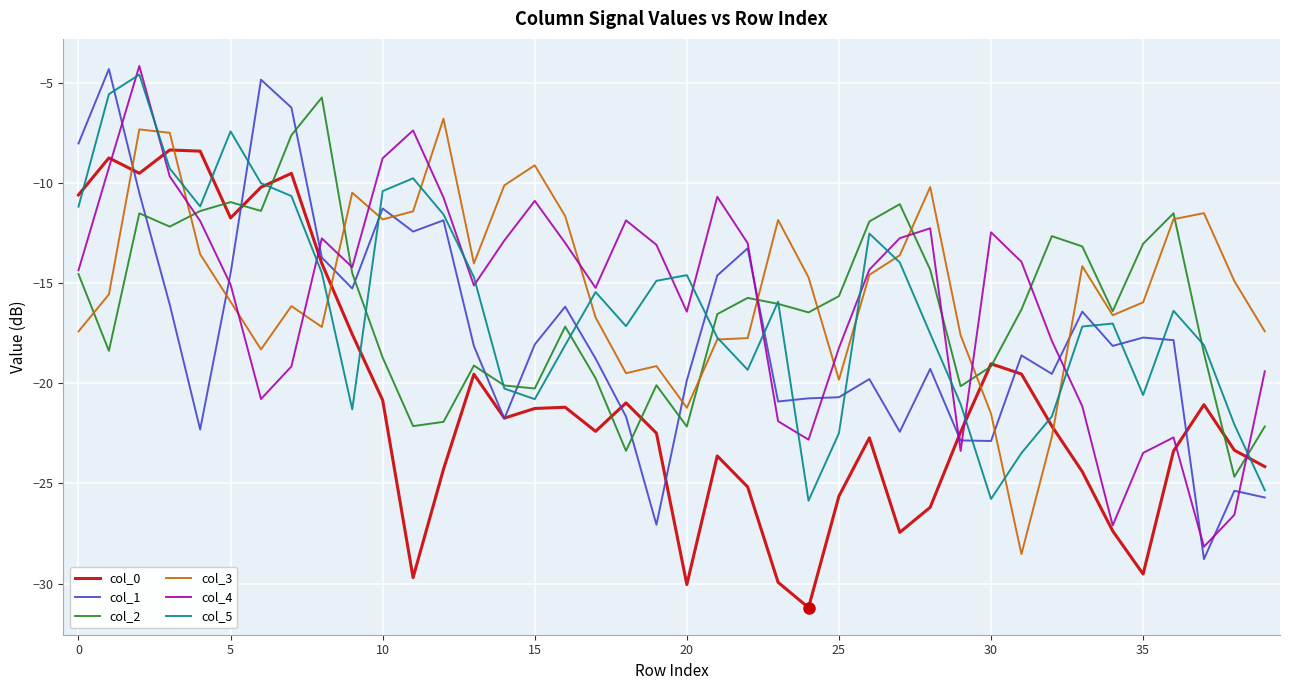

What is the greatest value displayed?

-4.2